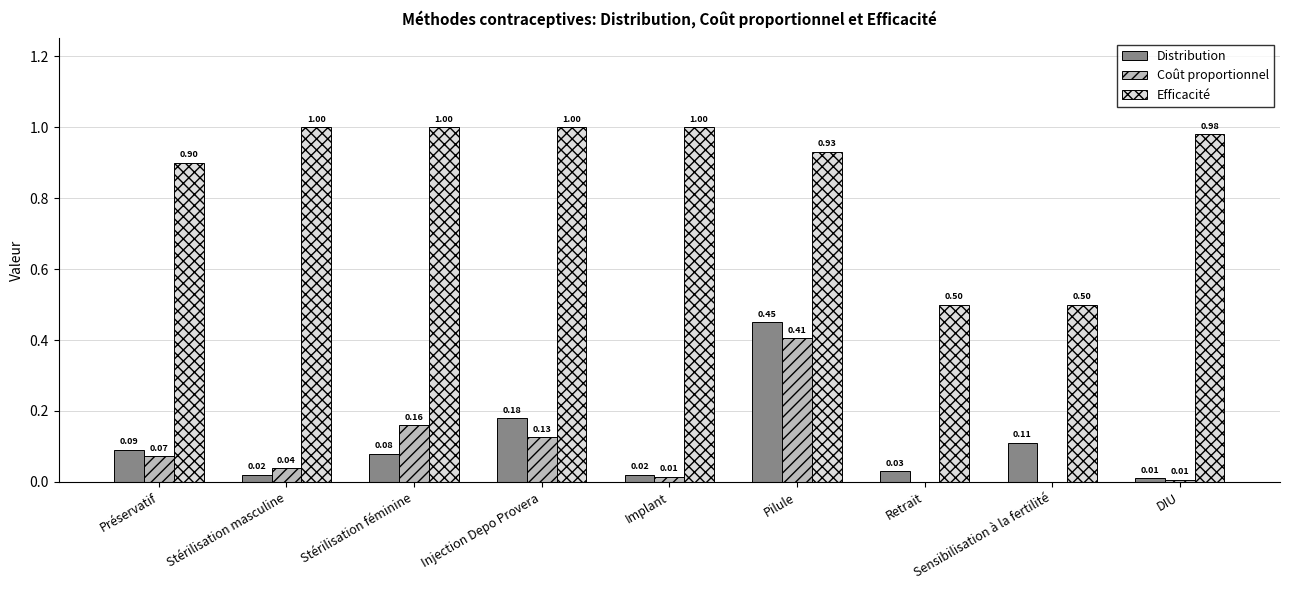

Which series has the largest total across all categories?

Efficacité